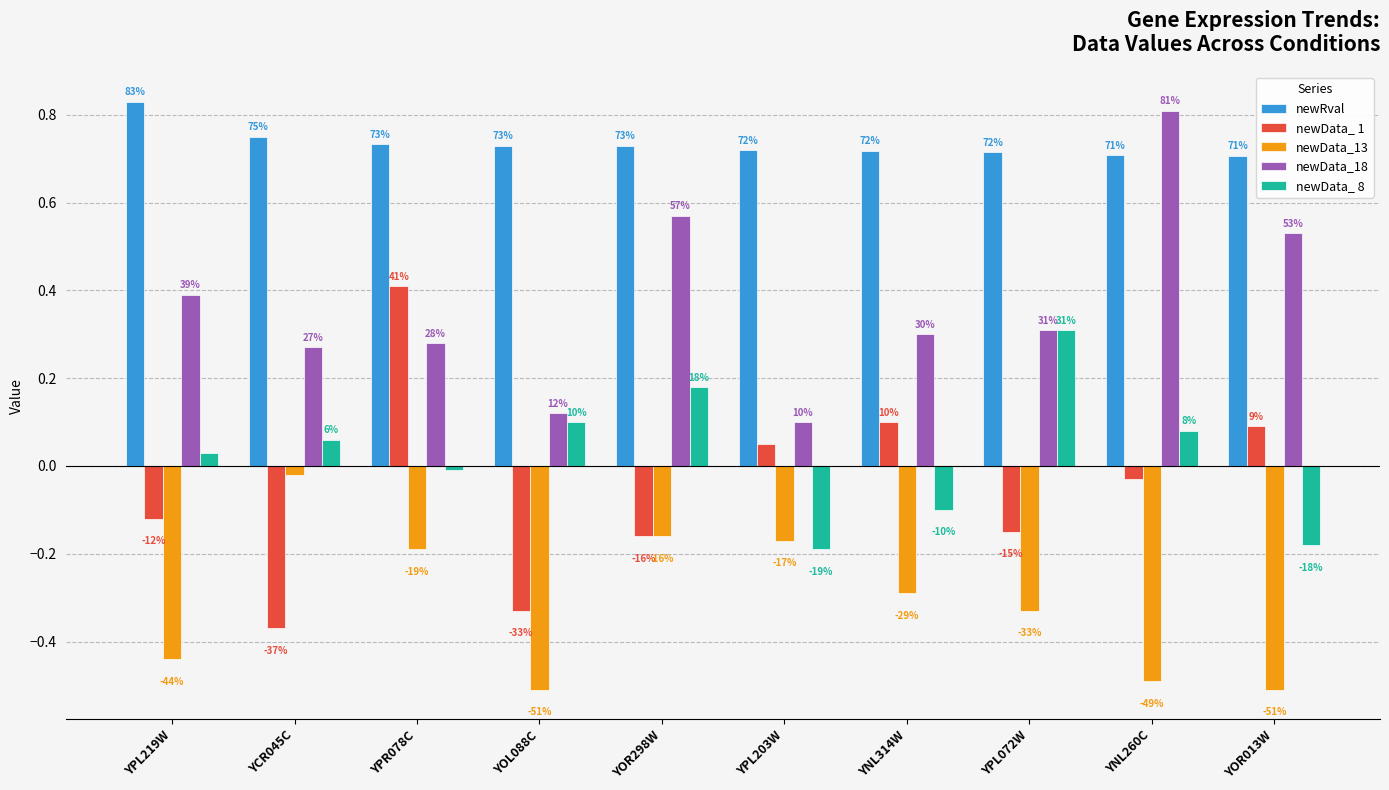

What is the minimum value for newRval?

0.7